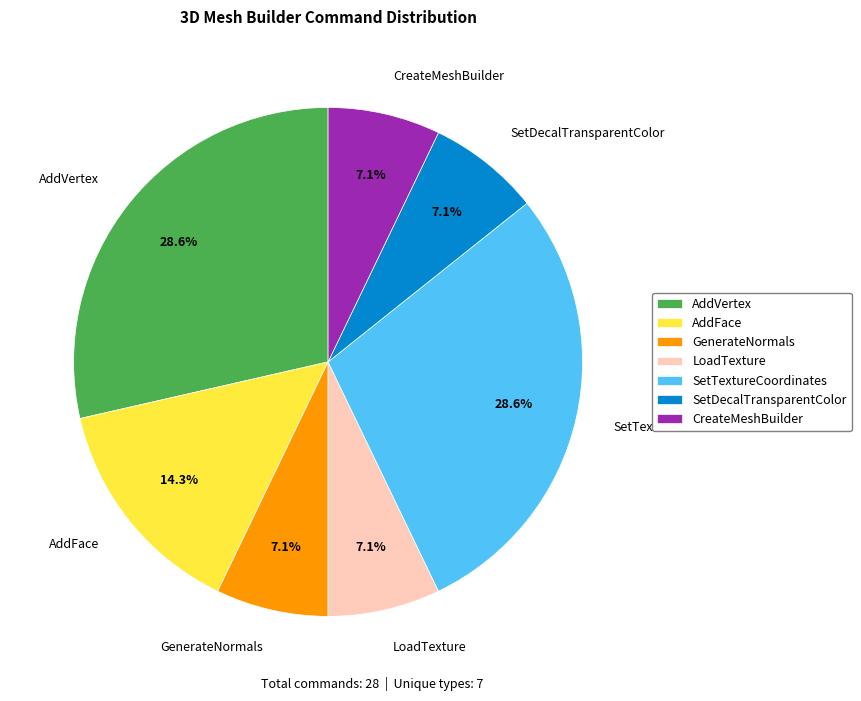

What percentage do AddVertex and AddFace together represent?

42.9%